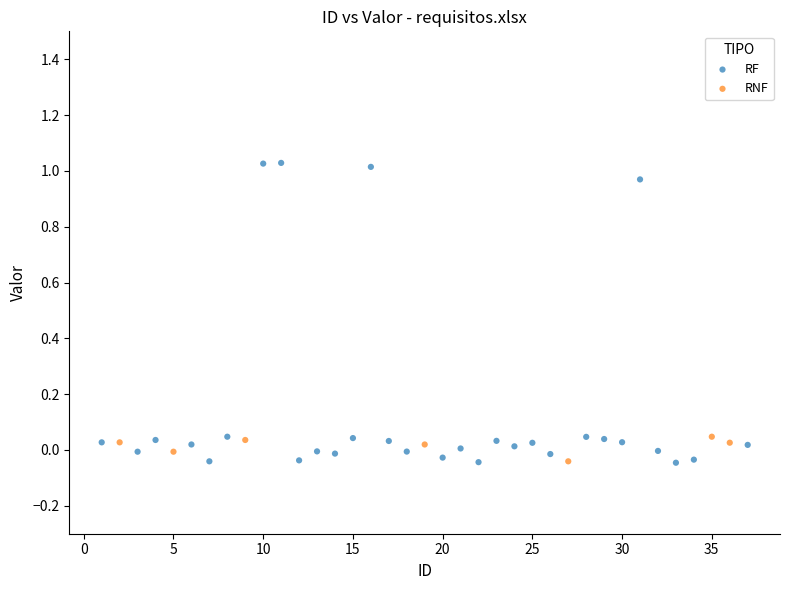

Which series reaches the maximum Y coordinate?

RF